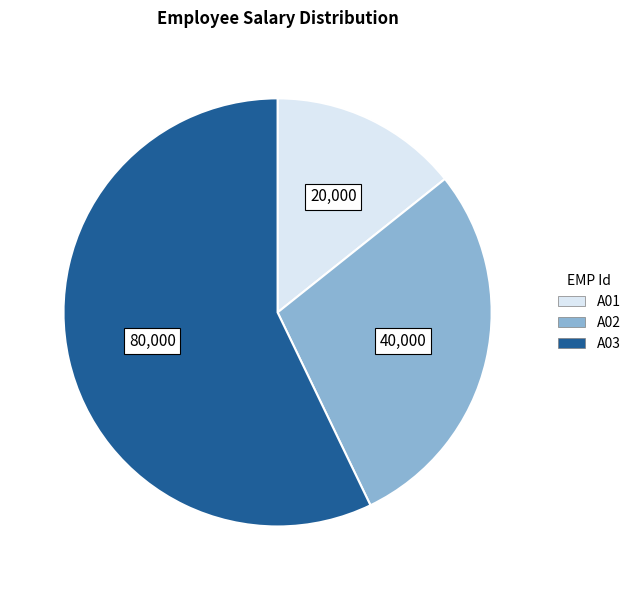

Is the sum of A01 and A03 greater than half?

Yes